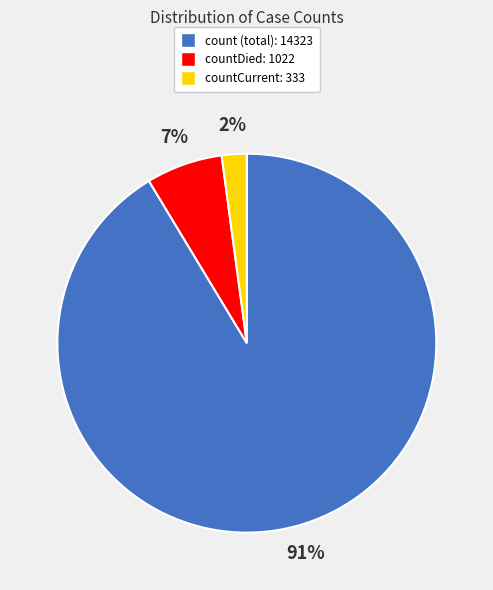

Is there a majority slice in this chart?

Yes